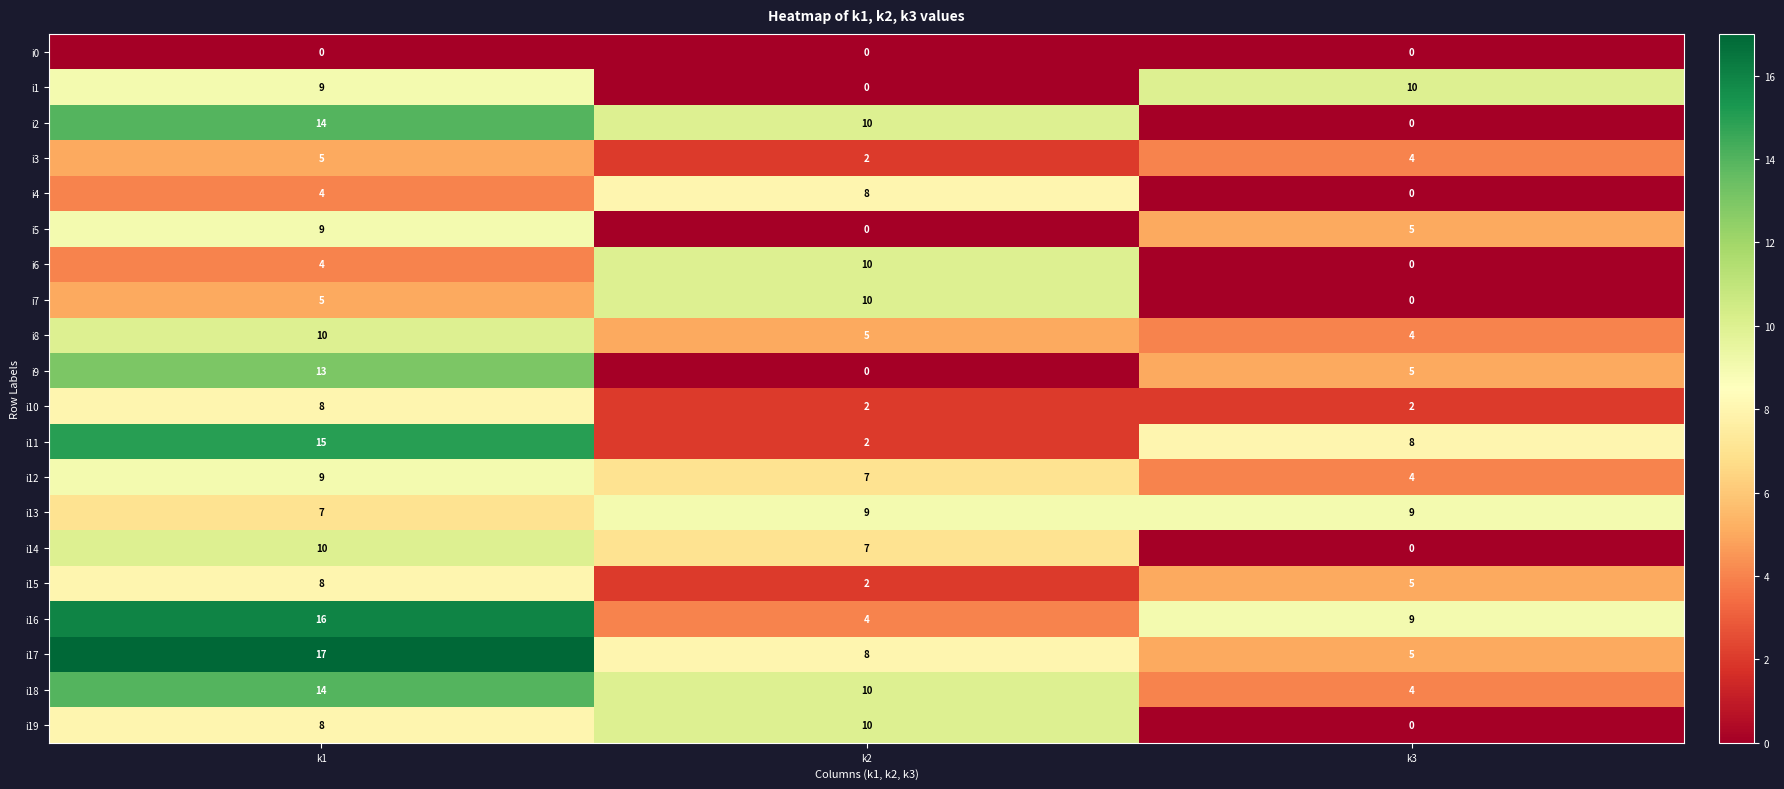

Which series has the largest range (max minus min)?

i2